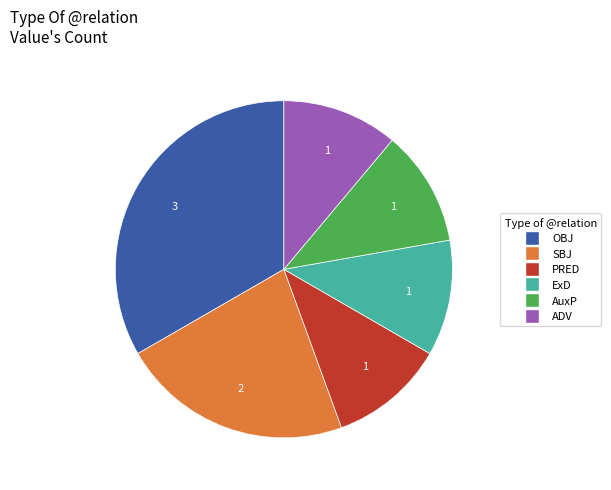

Does any single category account for the majority?

No